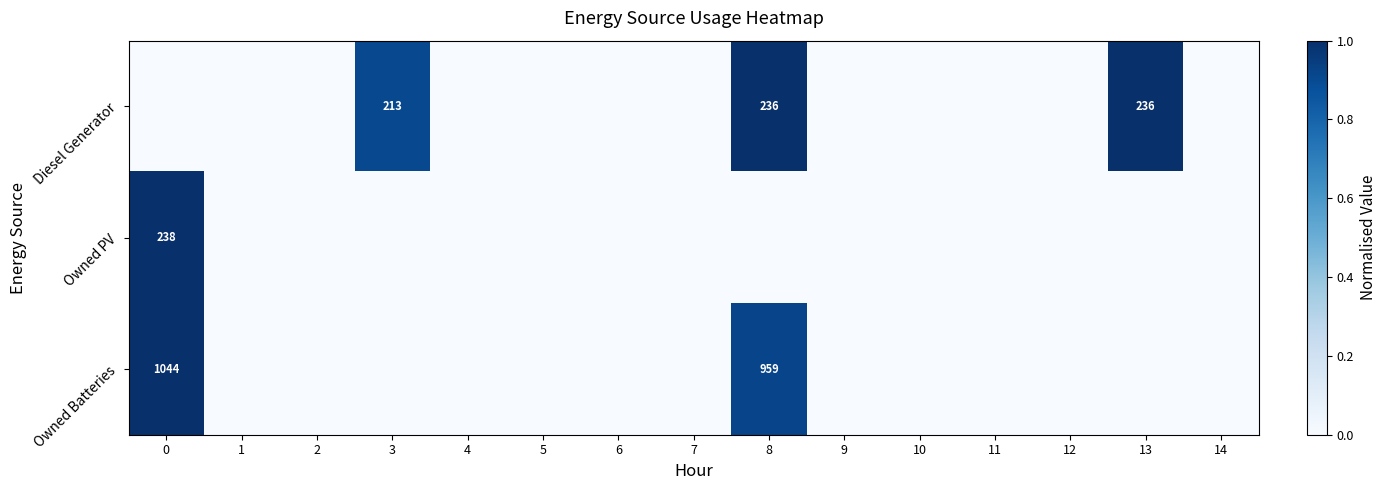

List the labels in order of Diesel Generator value, largest first.

8, 13, 3, 0, 1, 2, 4, 5, 6, 7, 9, 10, 11, 12, 14